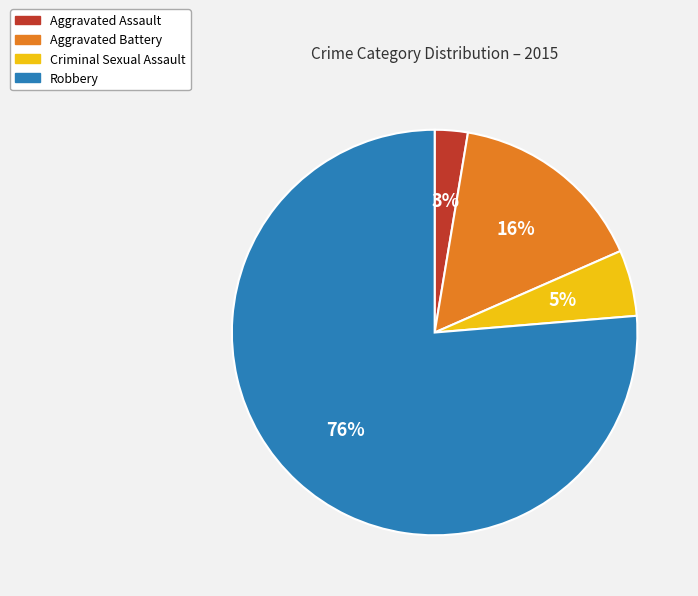

To the nearest percent, what is the difference between the Criminal Sexual Assault and Aggravated Battery slice percentages?

11%